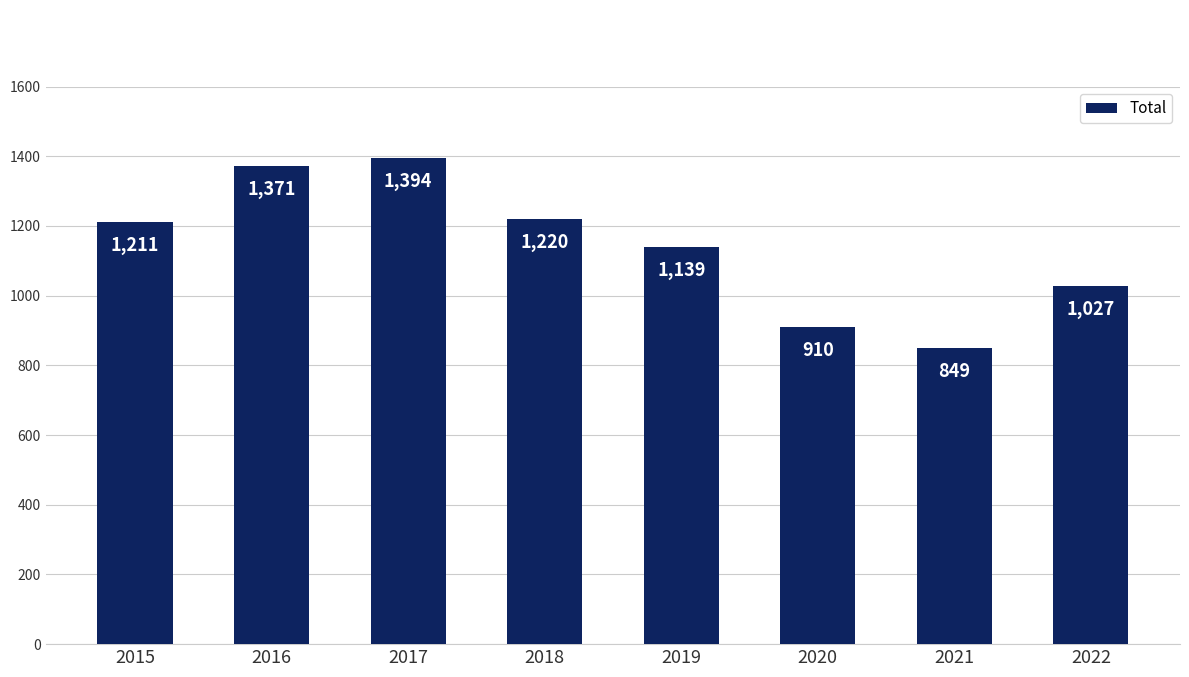

What is the smallest value displayed?

849